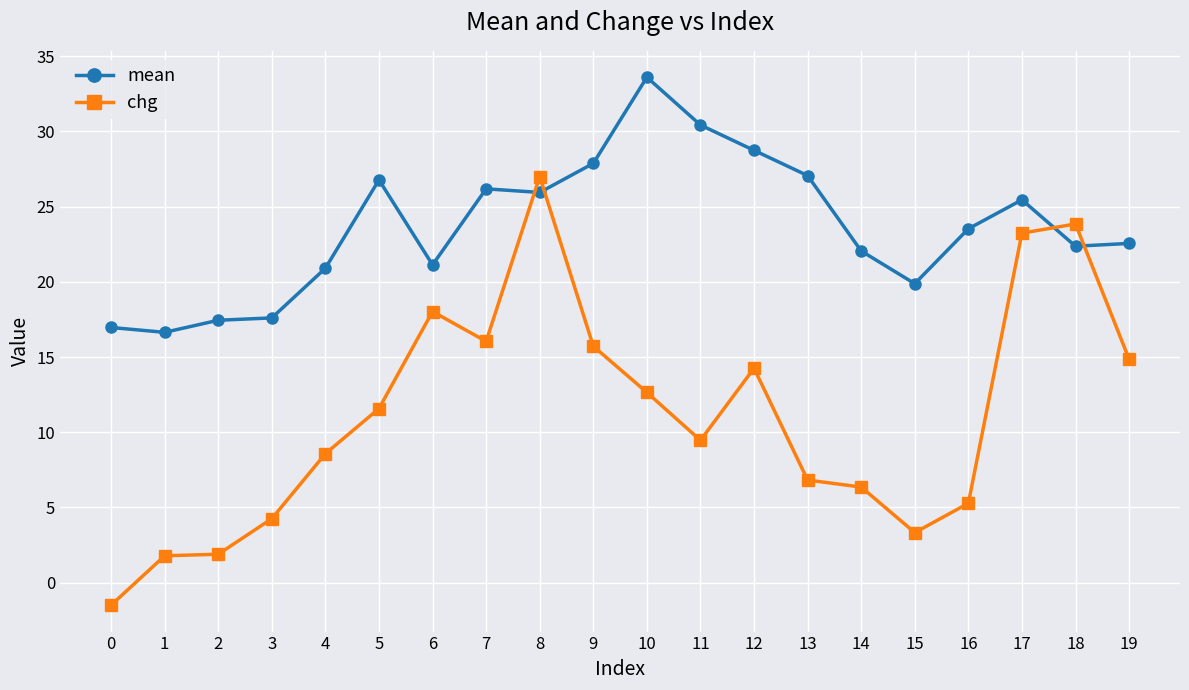

At 13, list the series in order from largest to smallest.

mean, chg